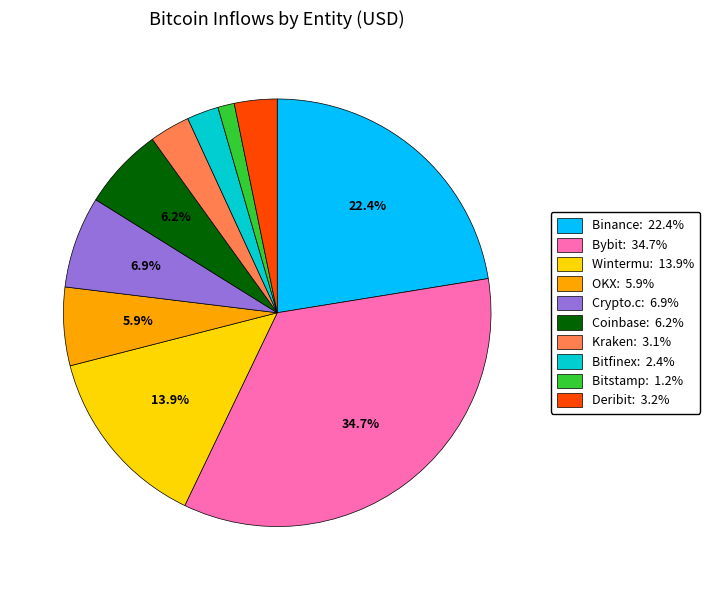

Is there any slice that represents more than half of the pie?

No